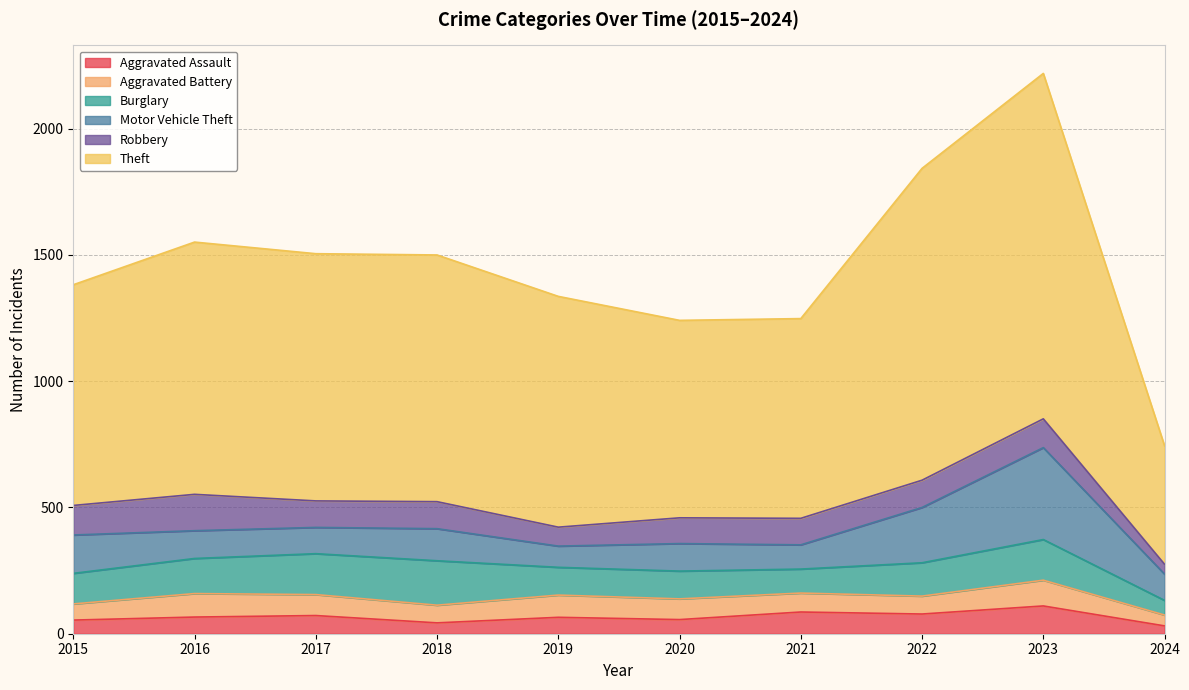

At which label does Aggravated Battery first exceed 82?

2016